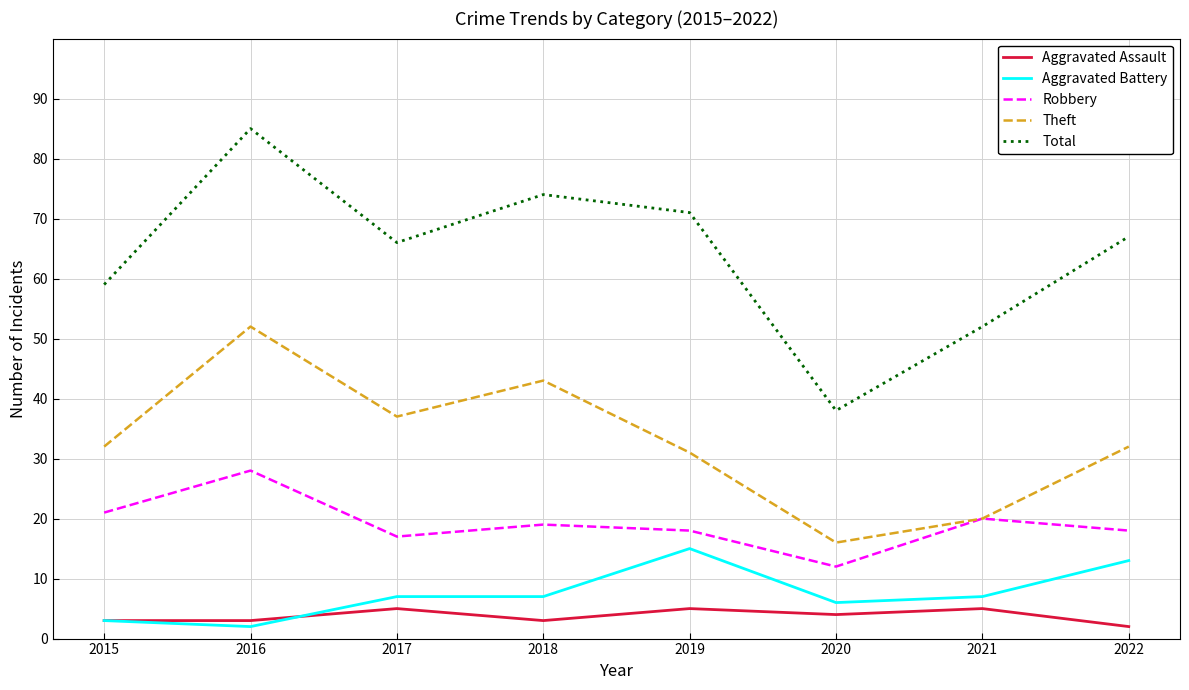

What is the total value across all series at 2016?

170